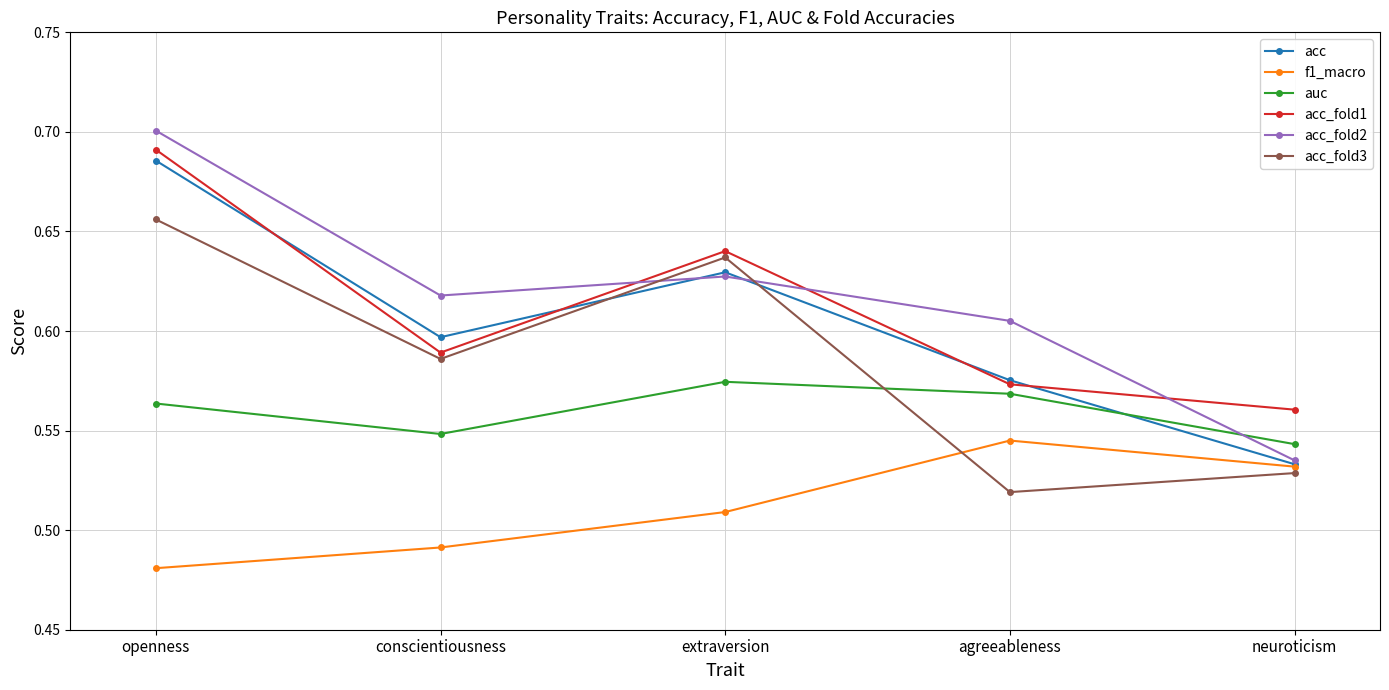

Where is the first local minimum for acc_fold2?

conscientiousness